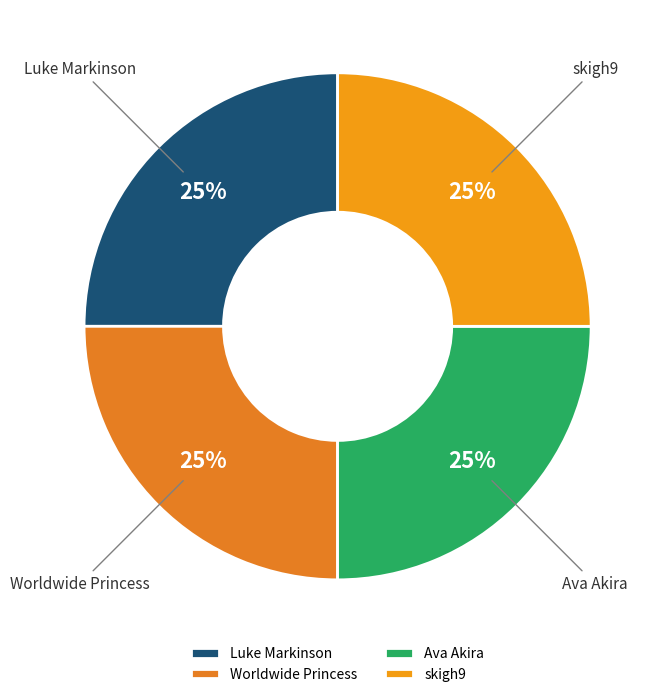

Approximately how many times larger is the value at skigh9 compared to Worldwide Princess?

1.0